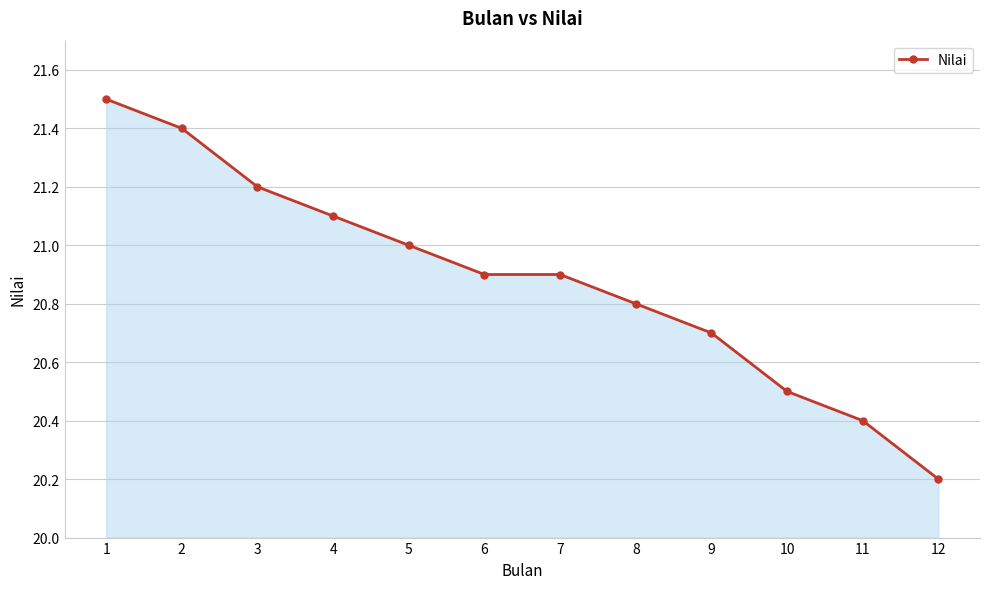

What is the change in value from 5 to 7?

-0.1